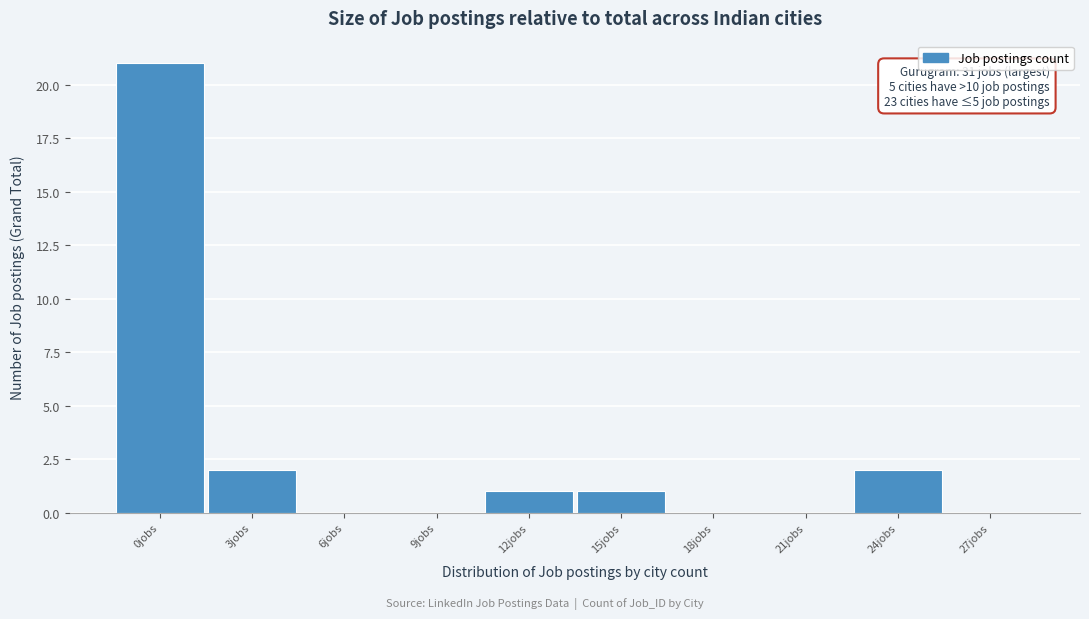

Reading left to right, what are all the values shown in this chart?

0jobs=21	3jobs=2	6jobs=0	9jobs=0	12jobs=1	15jobs=1	18jobs=0	21jobs=0	24jobs=2	27jobs=0